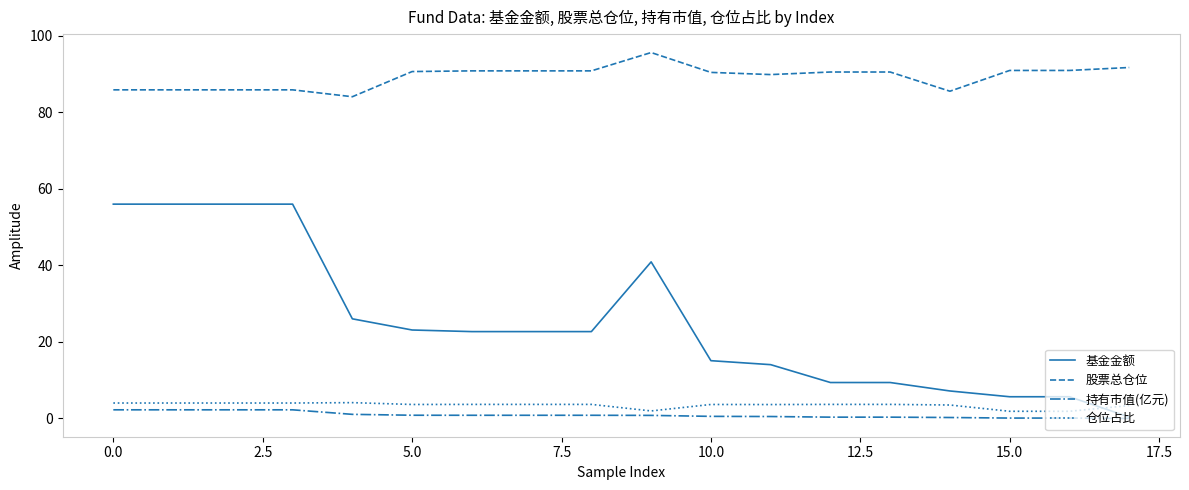

Rank the series by their maximum value, from highest to lowest.

股票总仓位, 基金金额, 仓位占比, 持有市值(亿元)